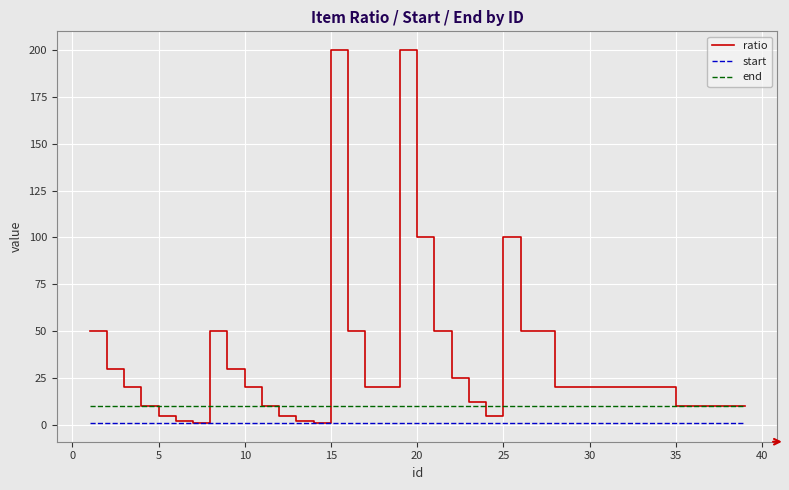

Reading left to right, list all the values displayed in this chart.

ratio: 50	30	20	10	5	2	1	50	30	20	10	5	2	1	200	50	20	20	200	100	50	25	12	5	100	50	50	20	20	20	20	20	20	20	10	10	10	10	10
start: 1	1	1	1	1	1	1	1	1	1	1	1	1	1	1	1	1	1	1	1	1	1	1	1	1	1	1	1	1	1	1	1	1	1	1	1	1	1	1
end: 10	10	10	10	10	10	10	10	10	10	10	10	10	10	10	10	10	10	10	10	10	10	10	10	10	10	10	10	10	10	10	10	10	10	10	10	10	10	10